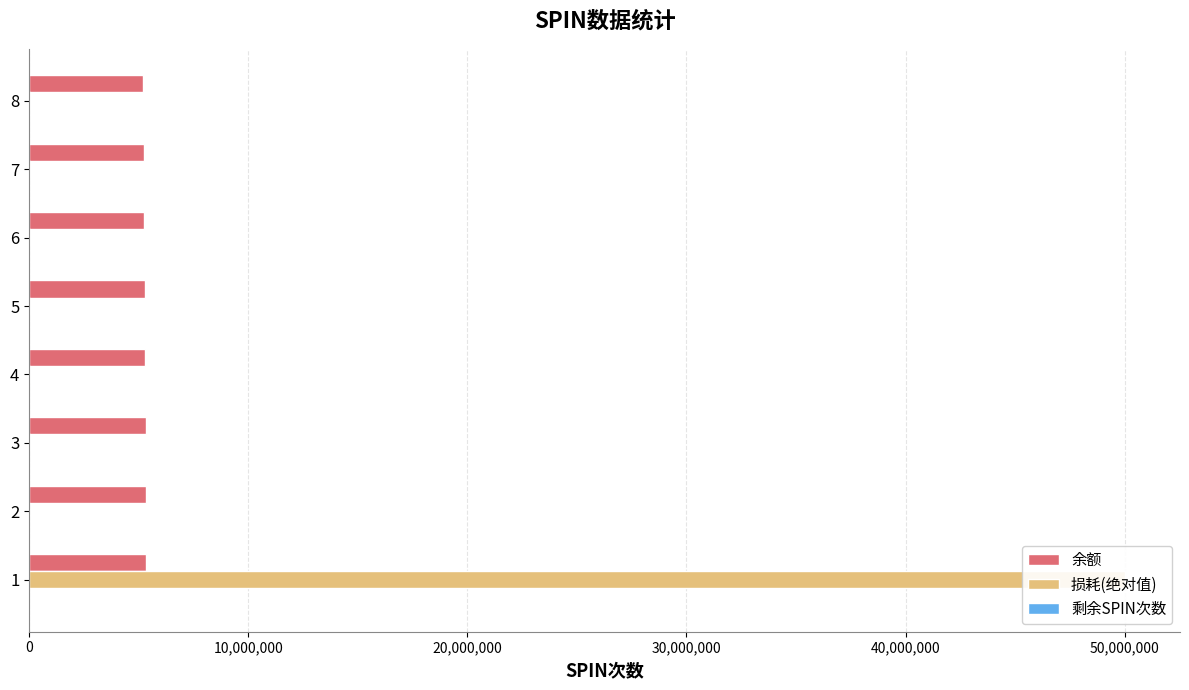

What is the maximum value shown in the chart?

50026873